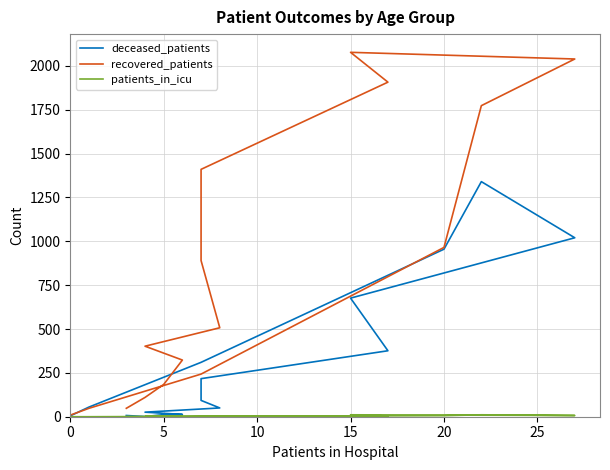

How many interior local peaks does the recovered_patients series have?

1